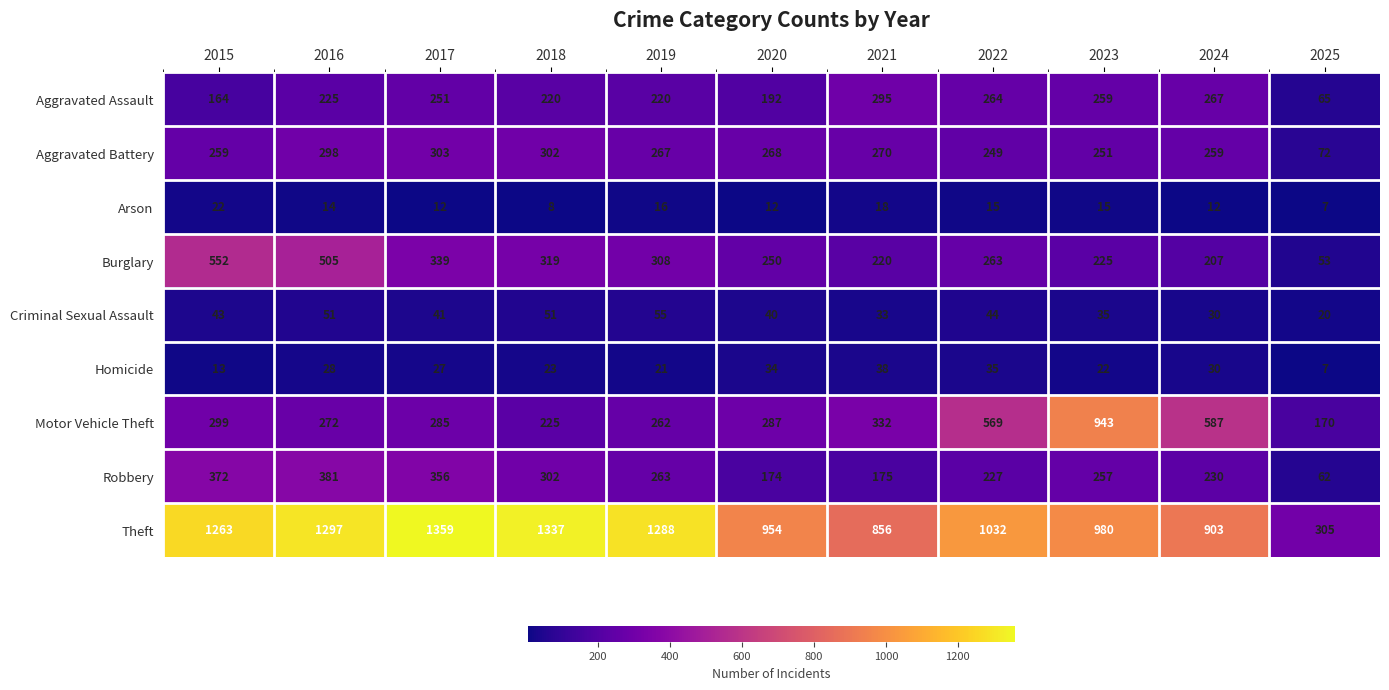

Which series has the largest range (max minus min)?

Theft